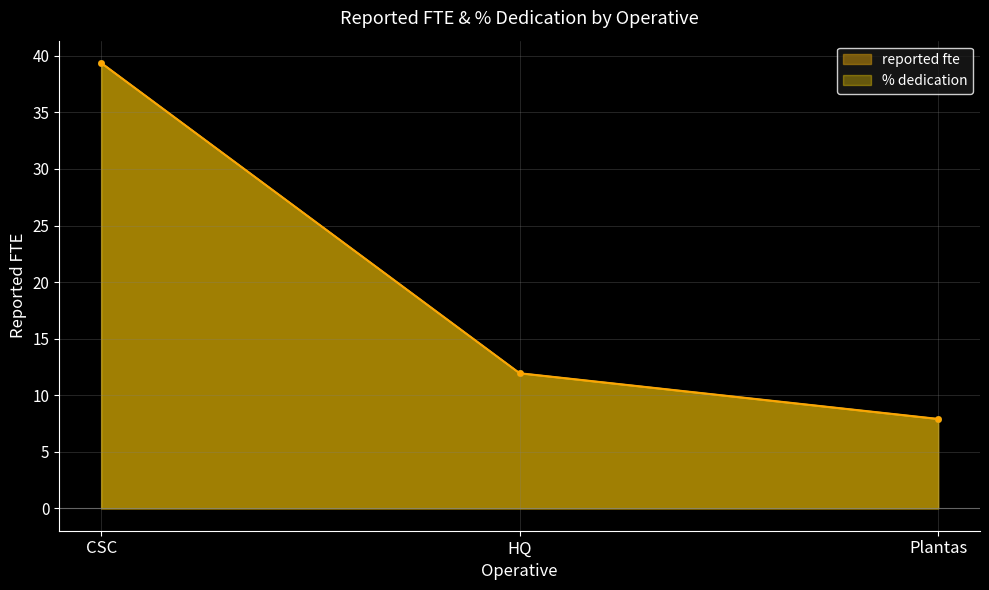

Which series has the largest total across all categories?

reported fte